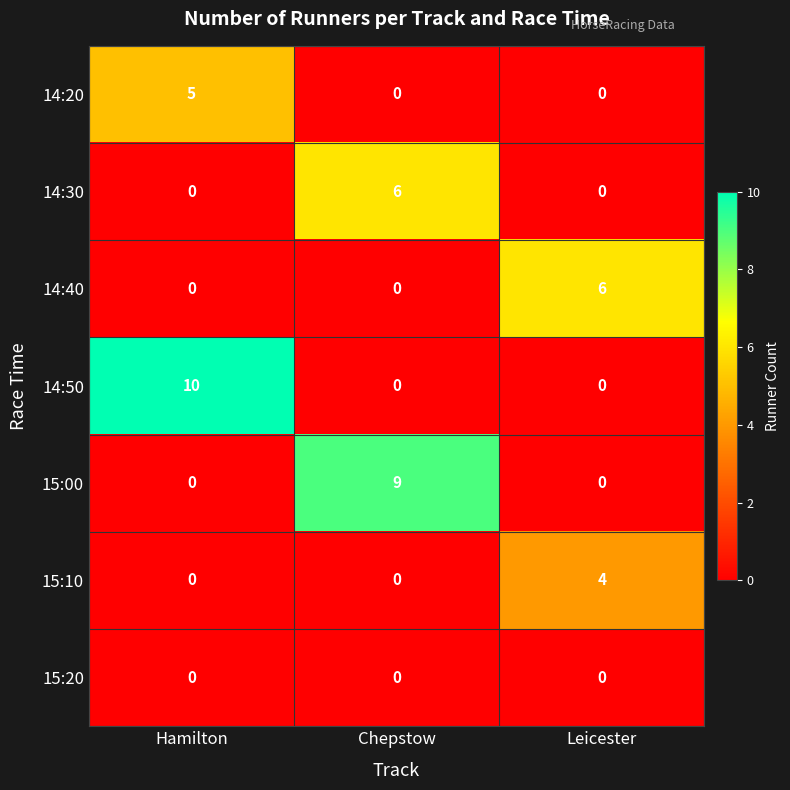

What is the highest value of the 14:30 series?

6